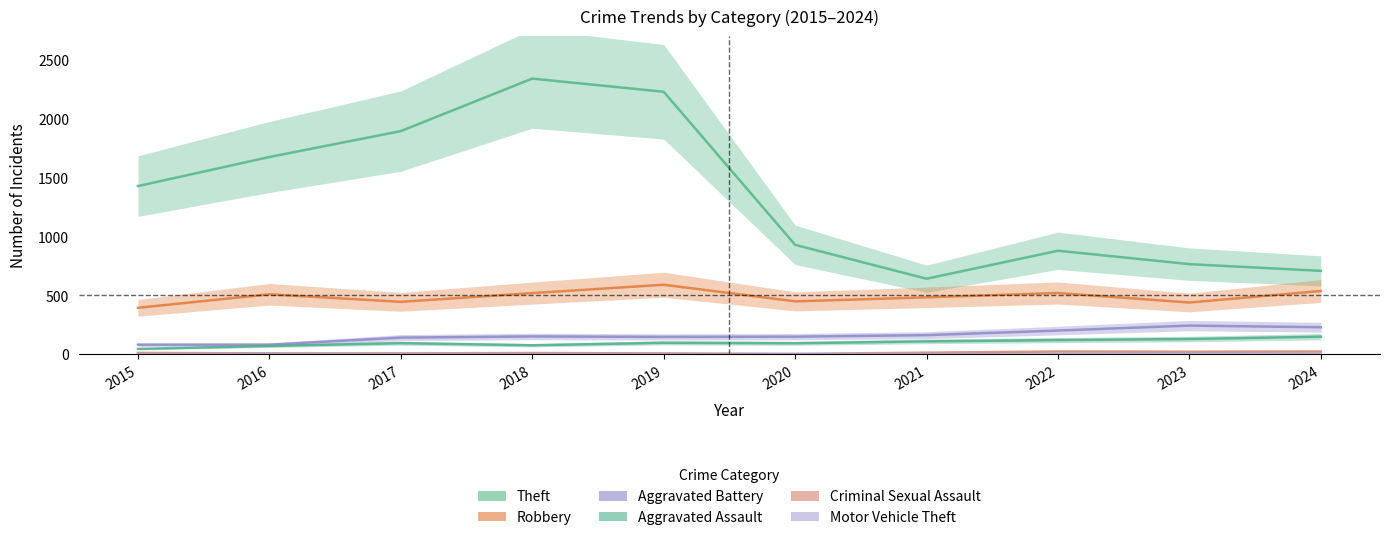

Reading right to left, transcribe all the data shown in this chart.

Theft: 2024=709	2023=766	2022=880	2021=642	2020=930	2019=2230	2018=2342	2017=1896	2016=1676	2015=1429
Robbery: 2024=538	2023=440	2022=521	2021=484	2020=450	2019=591	2018=520	2017=446	2016=510	2015=395
Aggravated Battery: 2024=230	2023=244	2022=202	2021=163	2020=150	2019=148	2018=152	2017=142	2016=82	2015=82
Aggravated Assault: 2024=150	2023=130	2022=121	2021=110	2020=94	2019=98	2018=77	2017=95	2016=71	2015=46
Criminal Sexual Assault: 2024=24	2023=22	2022=24	2021=14	2020=3	2019=8	2018=11	2017=8	2016=8	2015=12
Motor Vehicle Theft: 2024=3	2023=6	2022=2	2021=2	2020=3	2019=1	2018=1	2017=2	2016=4	2015=1